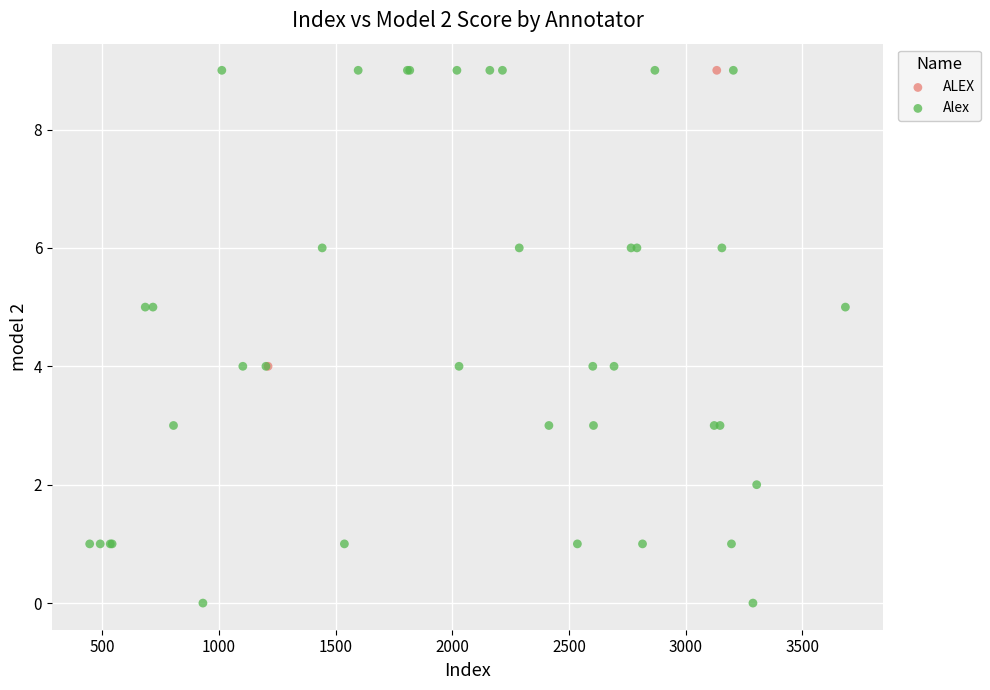

What are all the series names shown in the legend?

ALEX, Alex